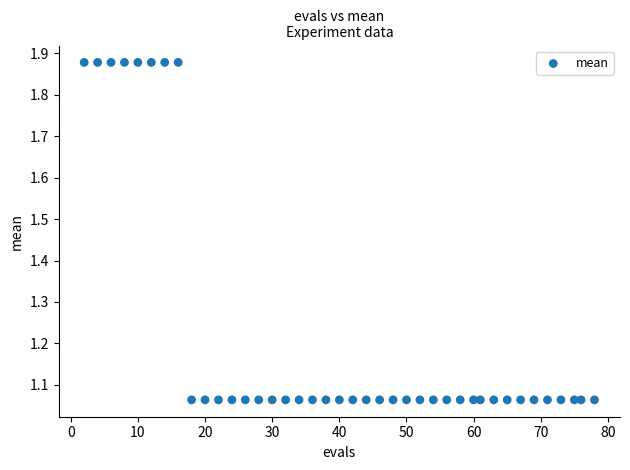

What is the range of Y values (max minus min)?

0.8